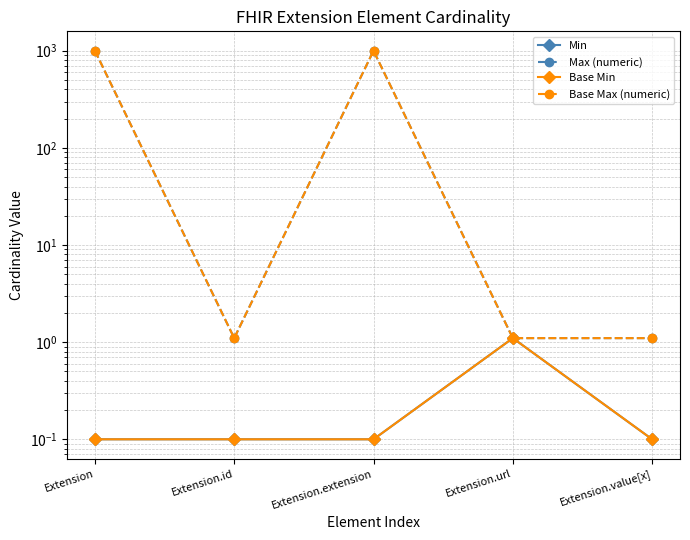

The Base Max (numeric) series shows 1.1 at Extension.url. True or false?

True